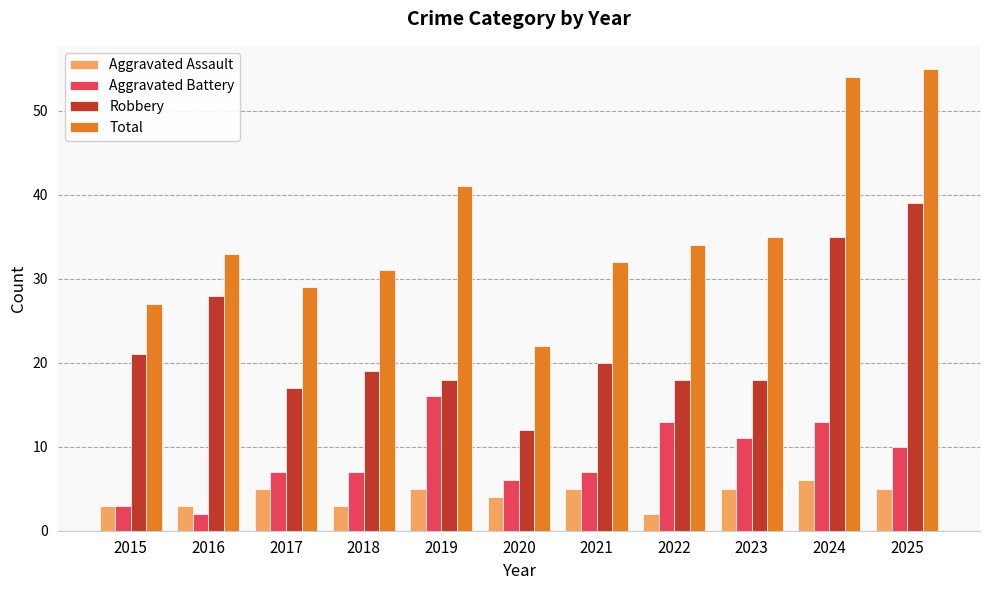

What is the total value across all series at 2021?

64